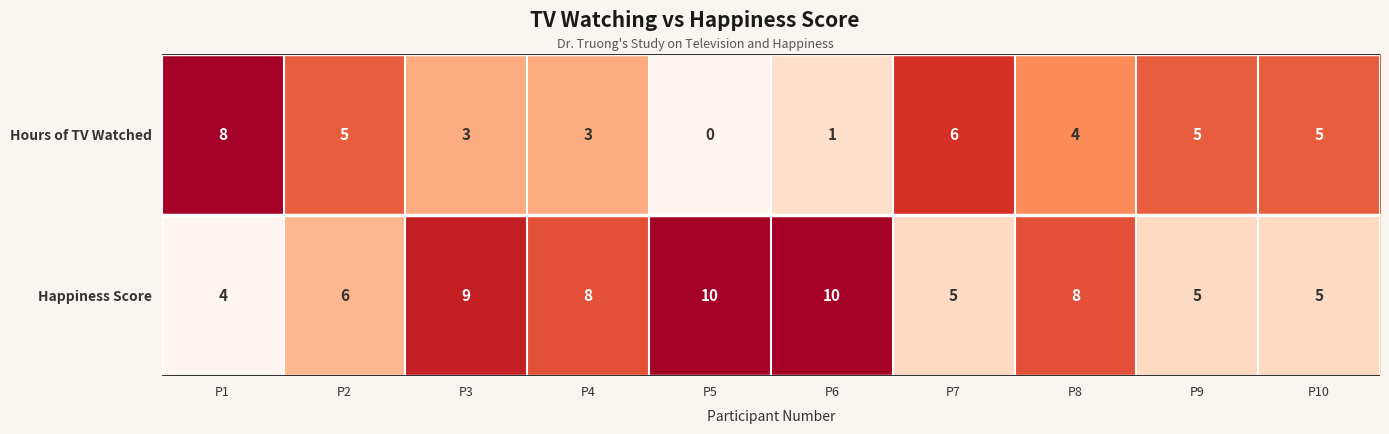

Reading left to right, what are all the values shown in this chart?

Hours of TV Watched: 8	5	3	3	0	1	6	4	5	5
Happiness Score: 4	6	9	8	10	10	5	8	5	5